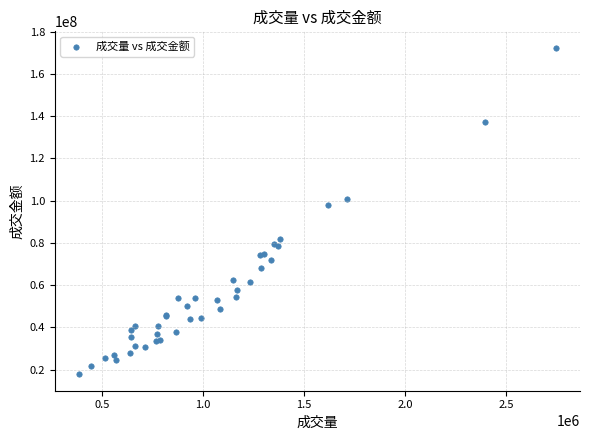

What Y value in the scatter plot is closest to 95110947?

97890886.1